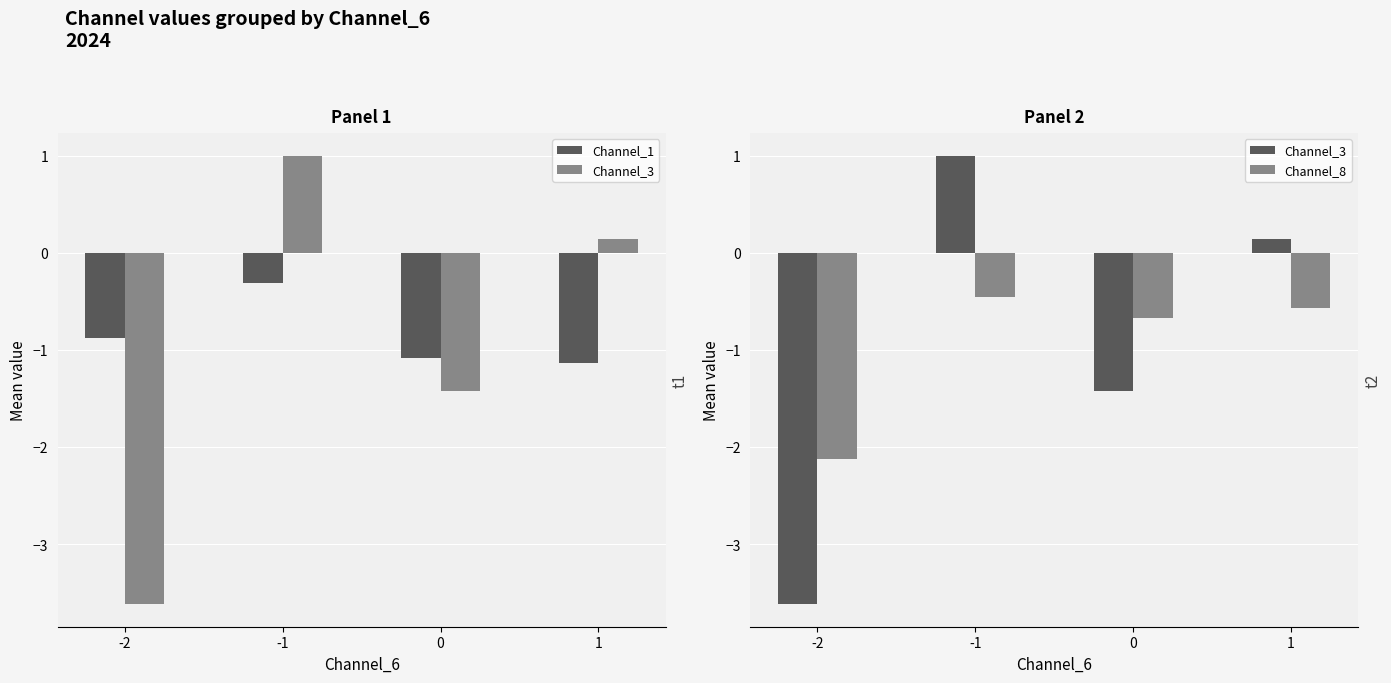

List the series in order of their overall mean, lowest first.

Channel_3, Channel_8, Channel_1